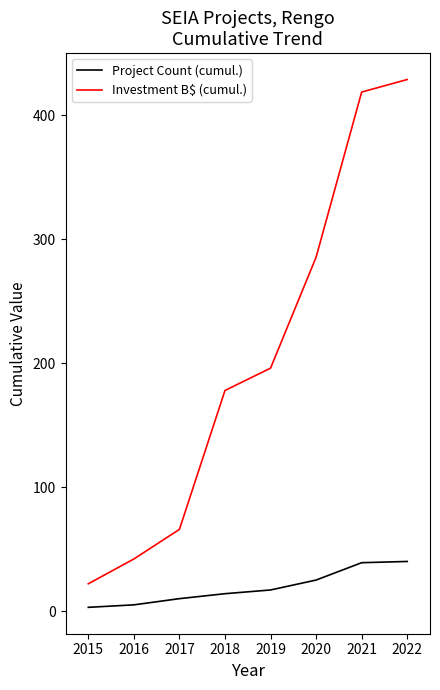

What is the spread (max minus min) of values at 2018?

163.9